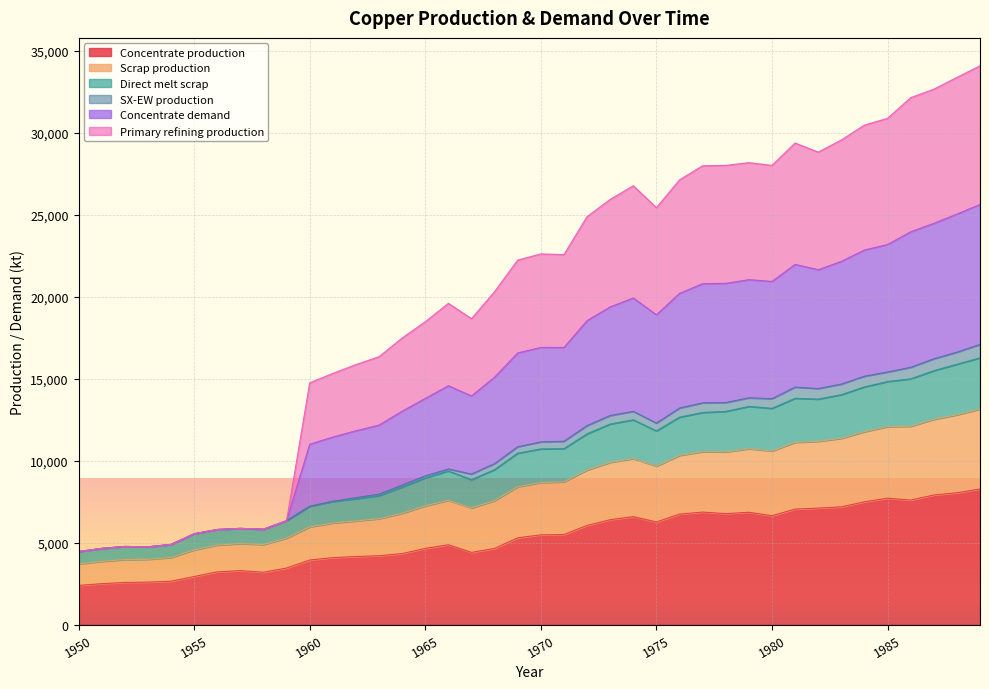

True or false: Concentrate production has a value of 3172.7 at 1974.

False